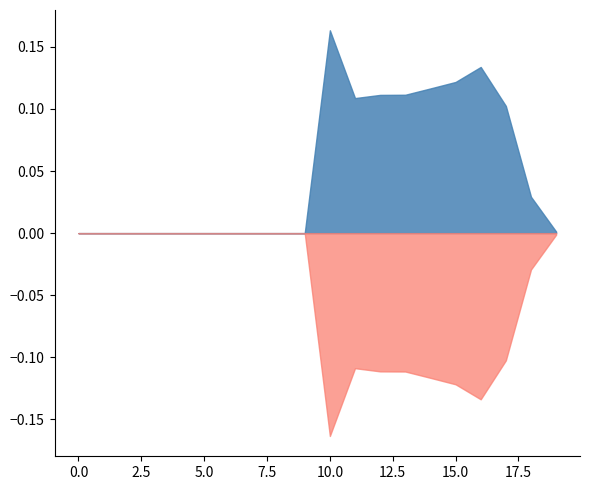

Between 9 and 13, which series saw the biggest shift?

rate_drive